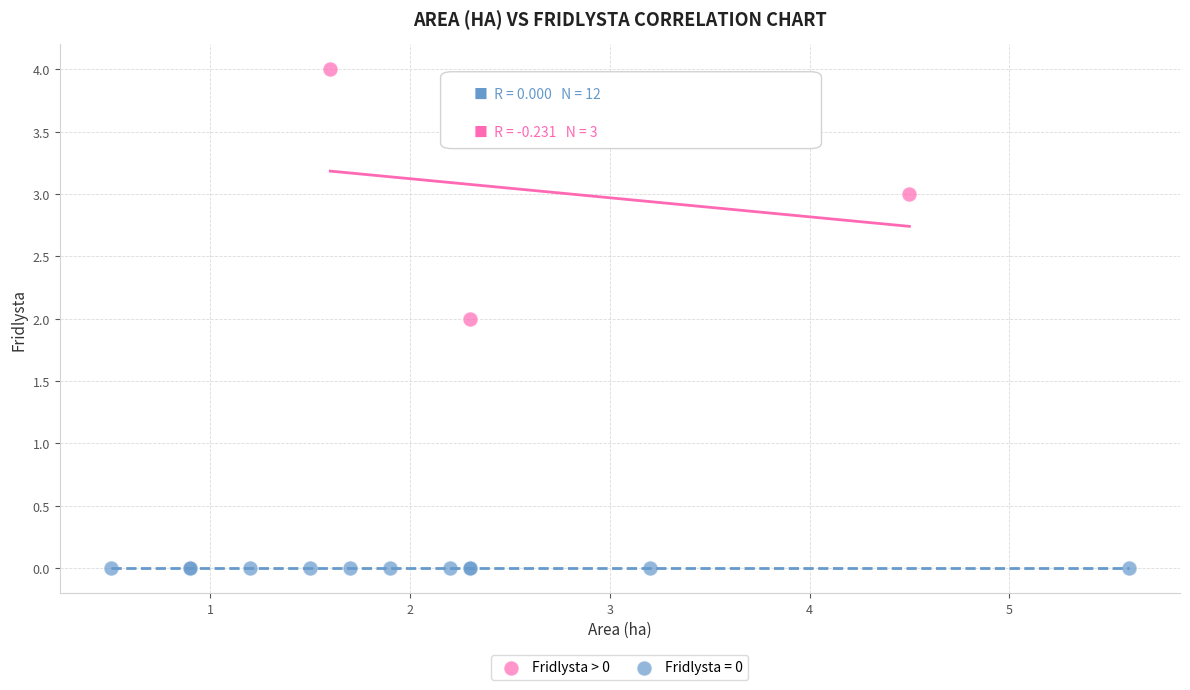

Which series contains the lowest Y value?

Fridlysta = 0